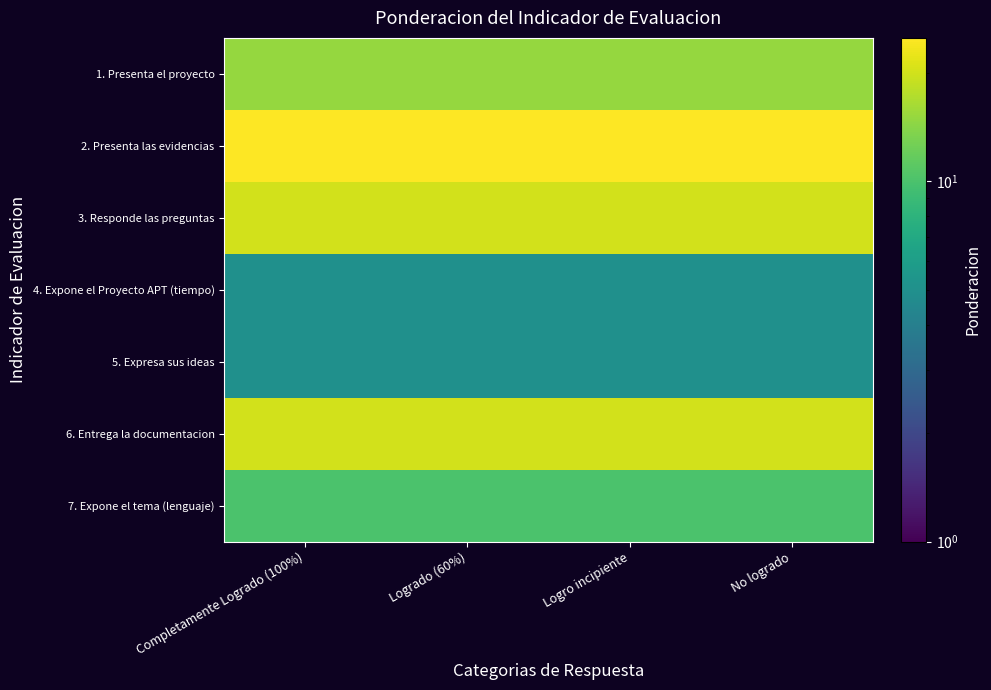

Reading left to right, transcribe all the data shown in this chart.

1. Presenta el proyecto: Completamente Logrado (100%)=15	Logrado (60%)=15	Logro incipiente=15	No logrado=15
2. Presenta las evidencias: Completamente Logrado (100%)=25	Logrado (60%)=25	Logro incipiente=25	No logrado=25
3. Responde las preguntas: Completamente Logrado (100%)=20	Logrado (60%)=20	Logro incipiente=20	No logrado=20
4. Expone el Proyecto APT (tiempo): Completamente Logrado (100%)=5	Logrado (60%)=5	Logro incipiente=5	No logrado=5
5. Expresa sus ideas: Completamente Logrado (100%)=5	Logrado (60%)=5	Logro incipiente=5	No logrado=5
6. Entrega la documentacion: Completamente Logrado (100%)=20	Logrado (60%)=20	Logro incipiente=20	No logrado=20
7. Expone el tema (lenguaje): Completamente Logrado (100%)=10	Logrado (60%)=10	Logro incipiente=10	No logrado=10